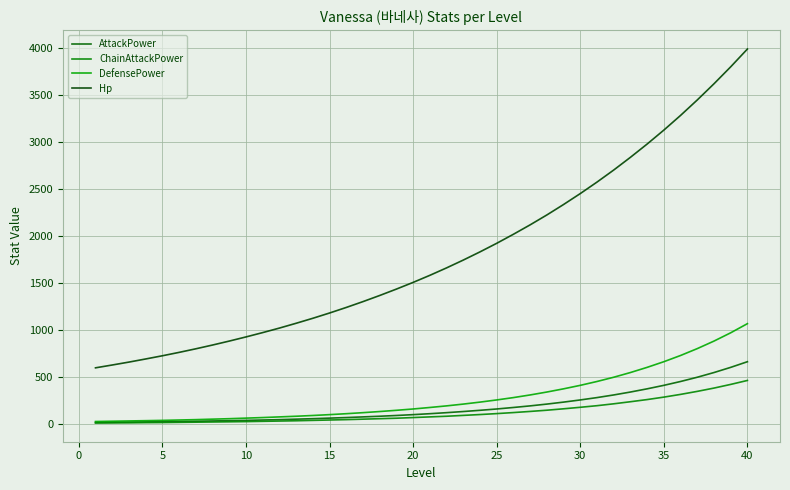

Which category has the highest value across all series?

40